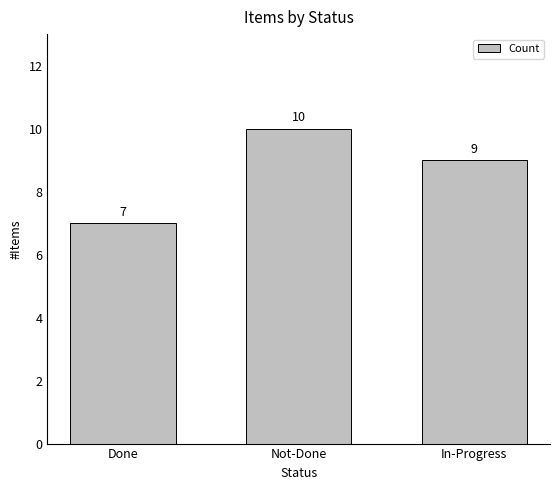

Reading right to left, what are all the values shown in this chart?

9	10	7